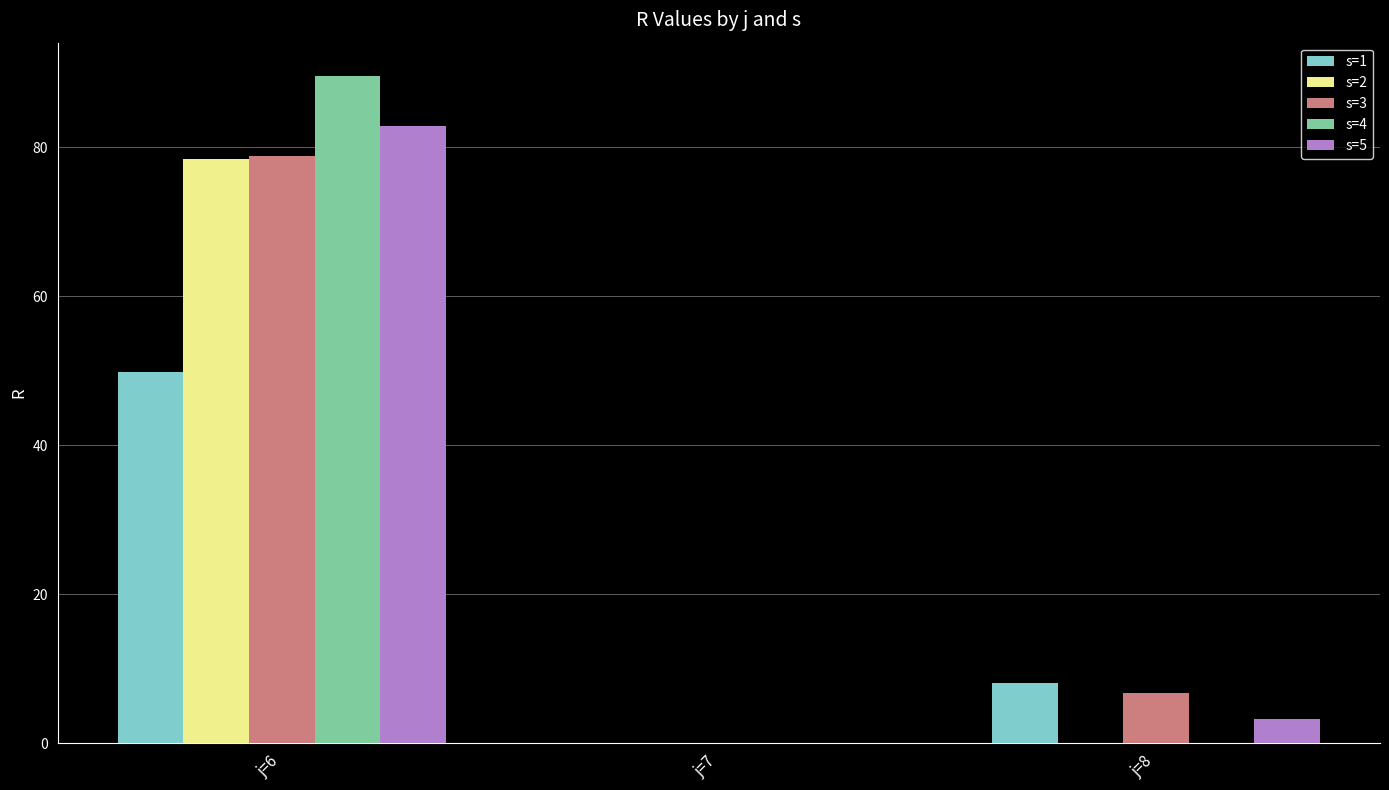

What is the sum of the s=5 values at j=7 and j=6?

82.9